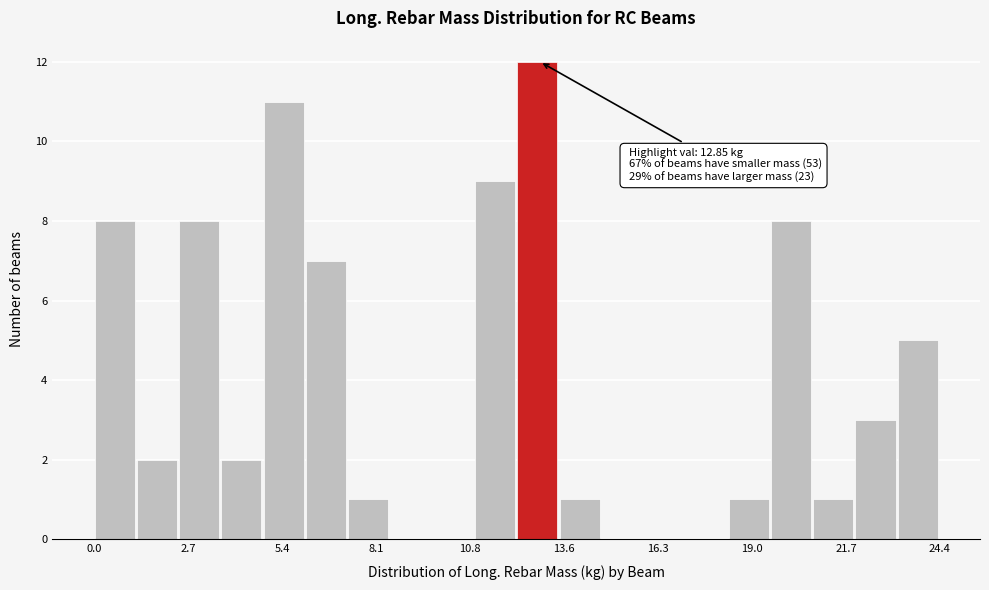

Read against the x-axis, roughly where is the centre of the tallest bar?

13.0